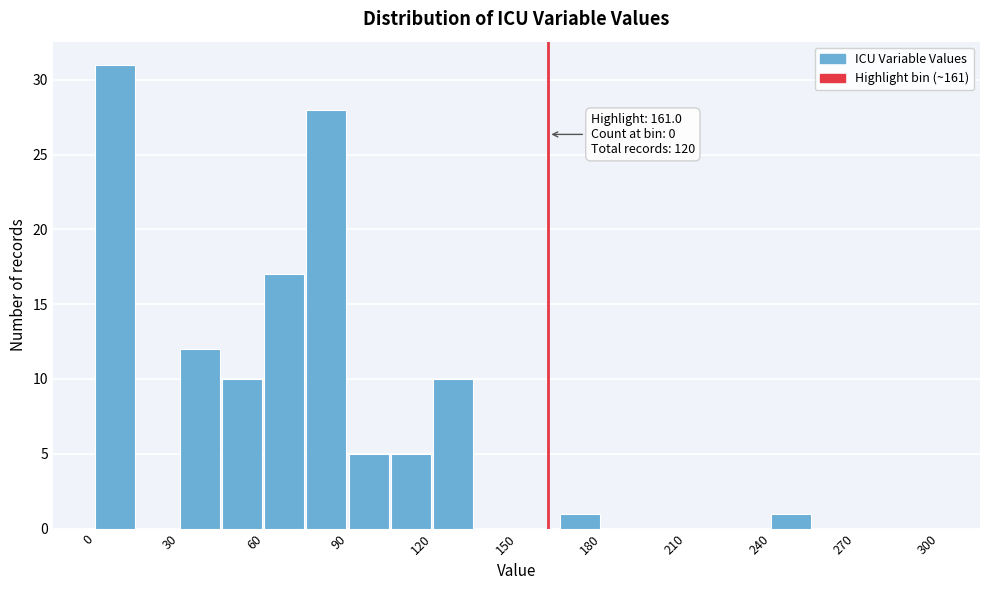

Read against the x-axis, roughly where is the centre of the tallest bar?

5